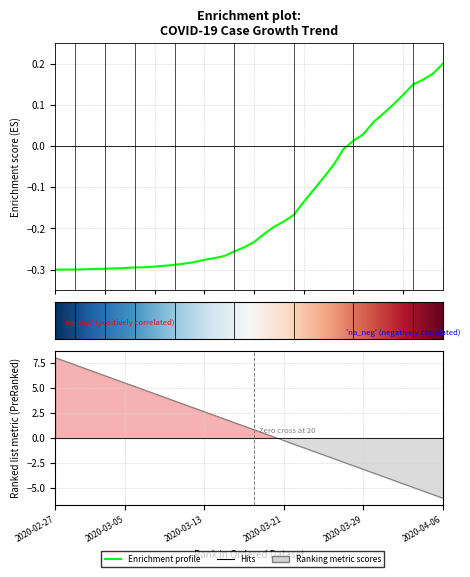

How many positive values are there?

10